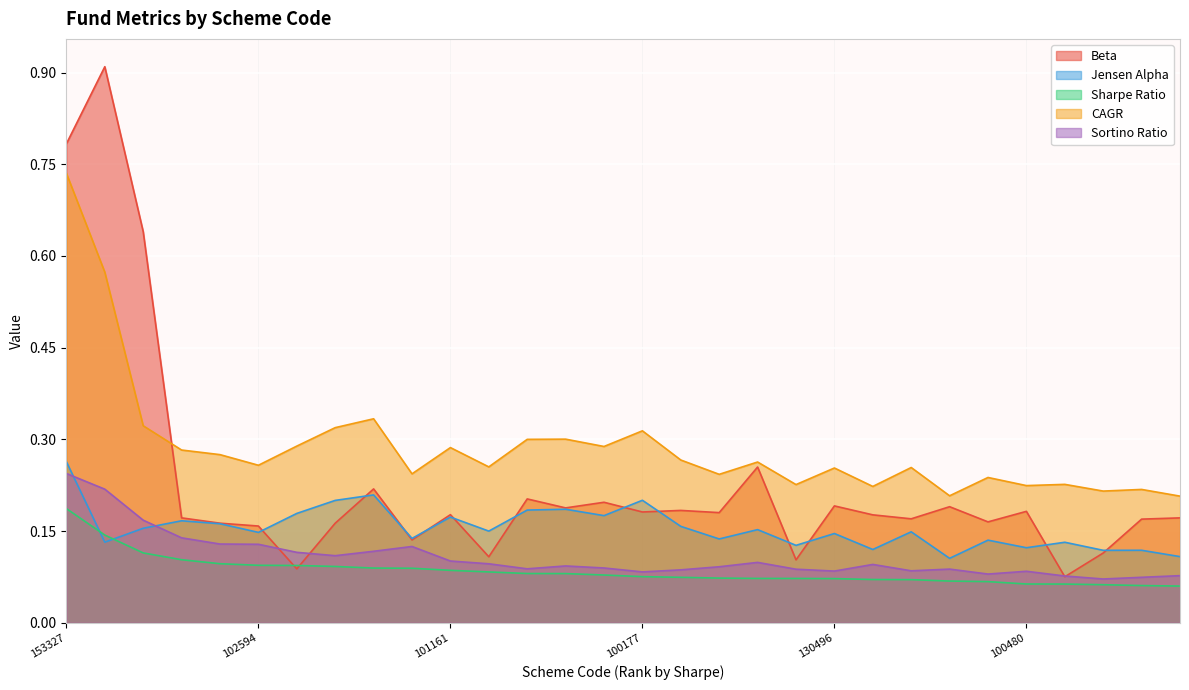

What is the label of the 21st point from the right?

122640